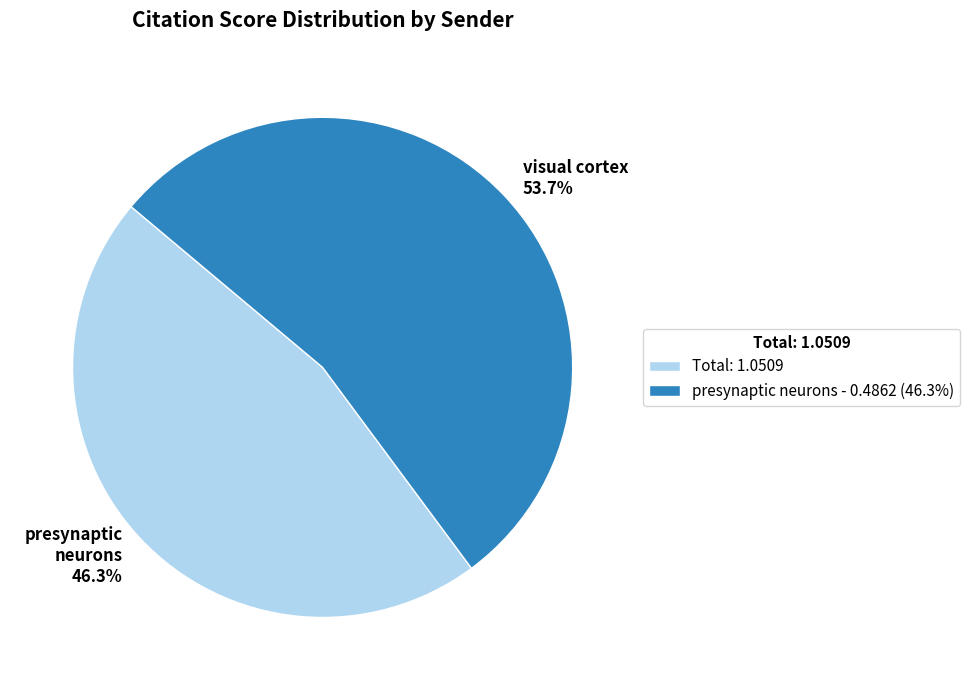

How many segments does this pie chart have?

2